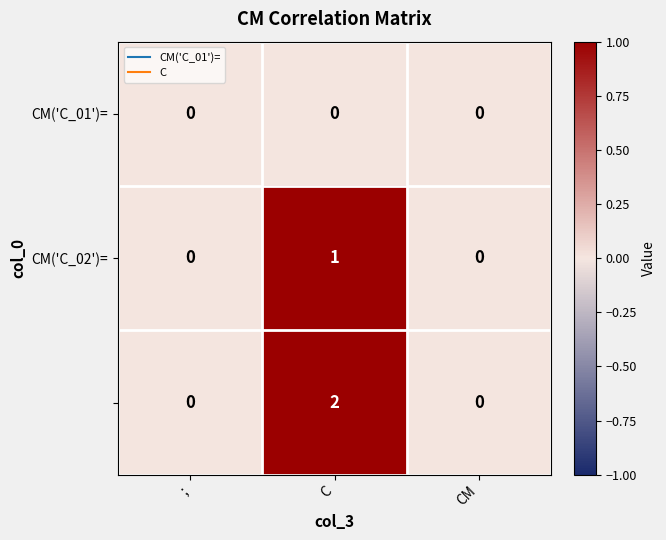

At which category is the sum across all series the highest?

C